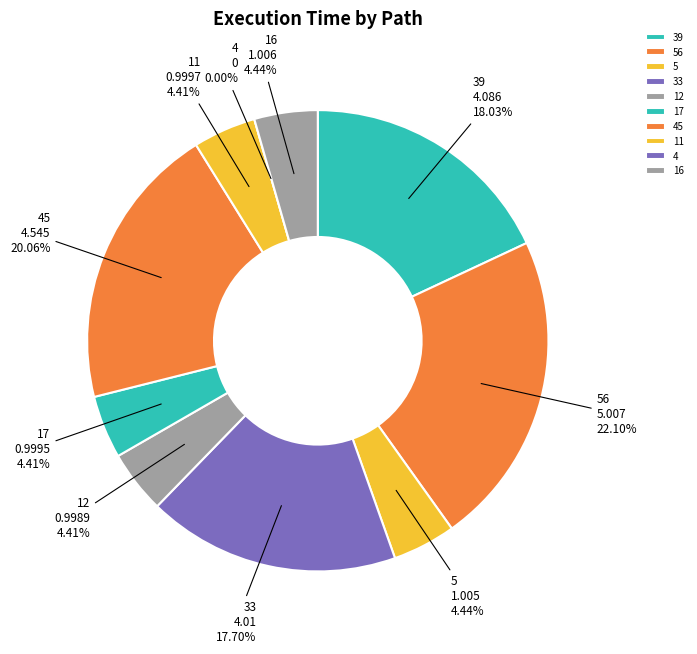

True or false: 16 accounts for 4% of the total.

True